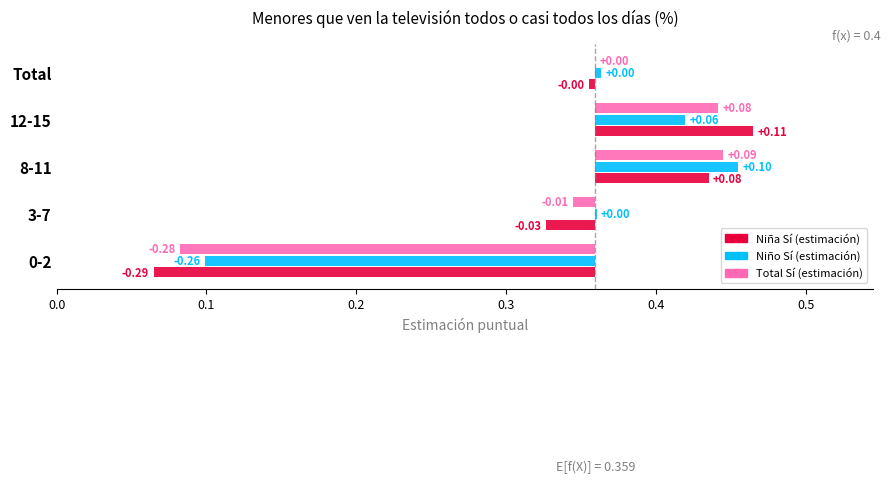

What is the value of the Niña Sí (estimación) bar at the 3rd from the left?

0.1